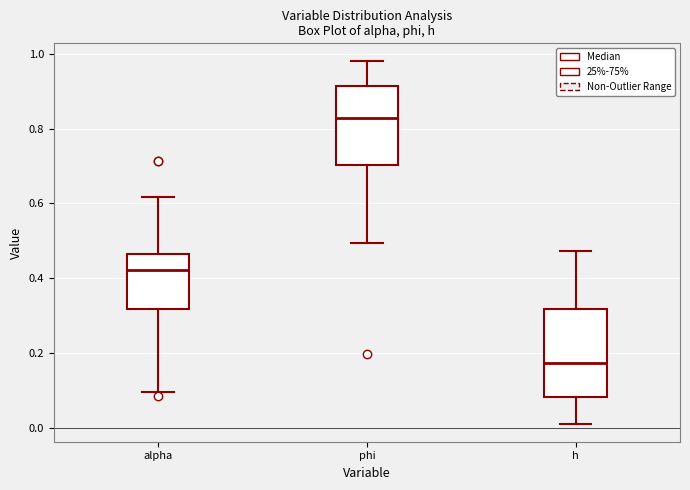

Where does the median line of the box for h sit on the y-axis? The values are not printed on the chart, so give them approximately, as read against the axis.

0.18